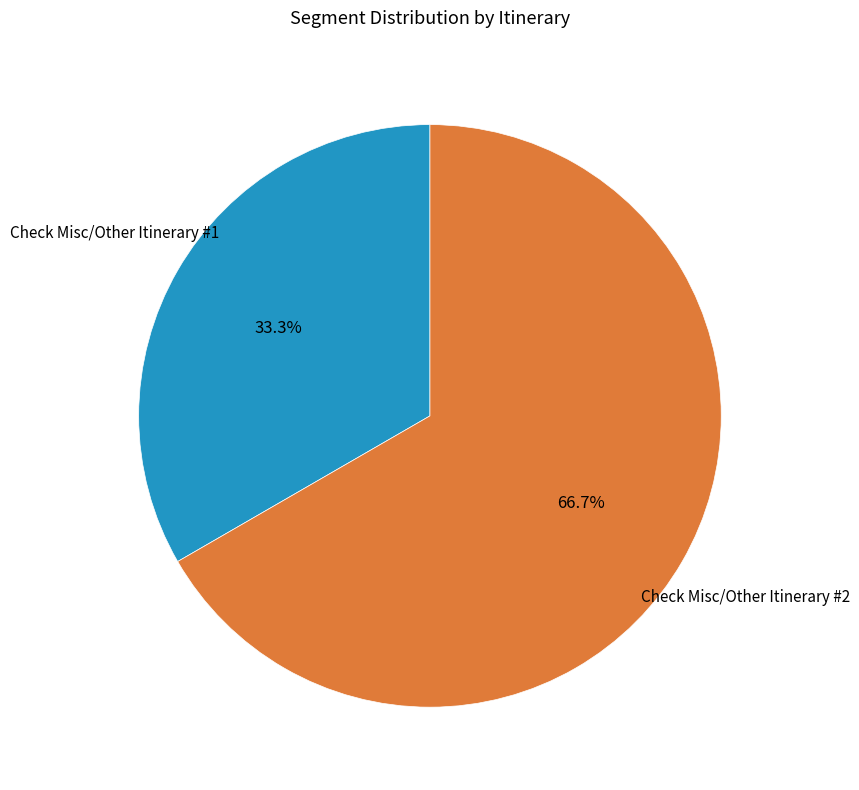

Is there any slice that represents more than half of the pie?

Yes